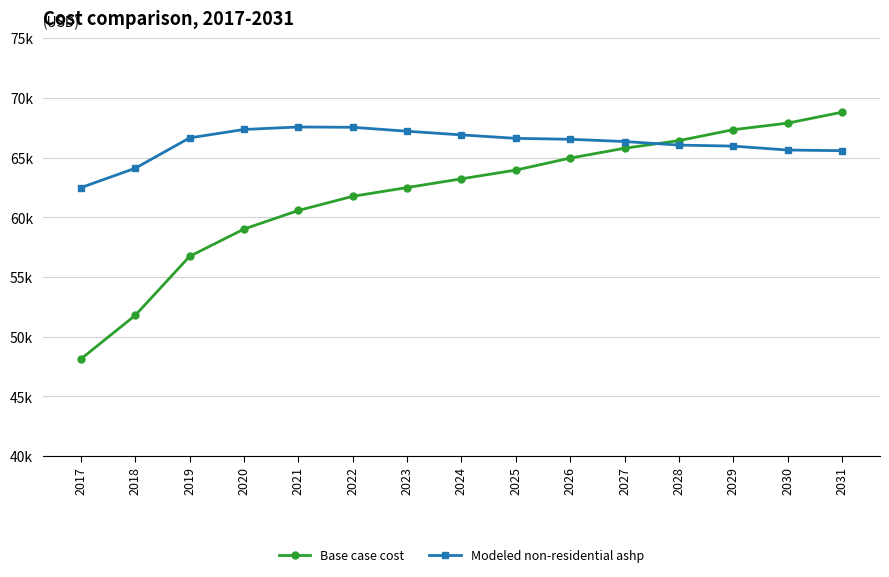

True or false: Modeled non-residential ashp has more than 0 points higher than both neighbors.

True